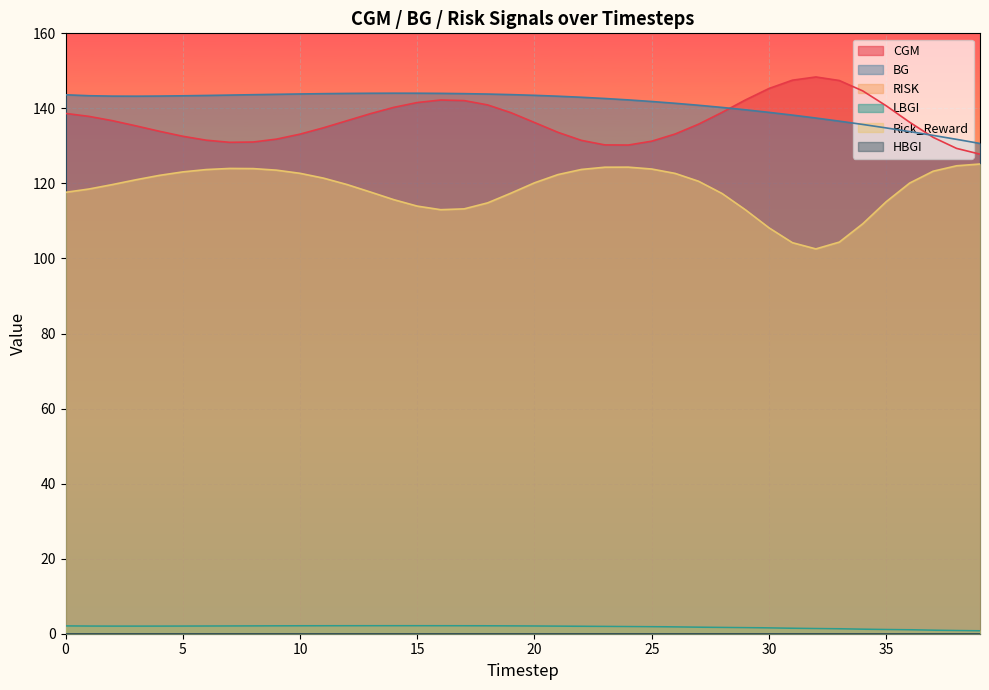

What is the sum of all Rick_Reward values?

4736.0